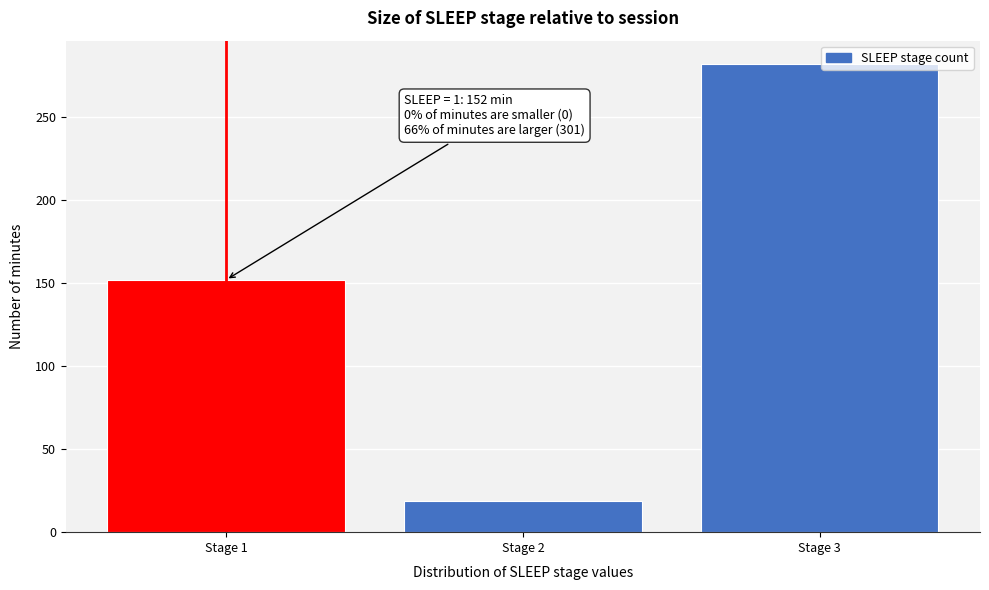

Reading right to left, list all the values displayed in this chart.

282	19	152